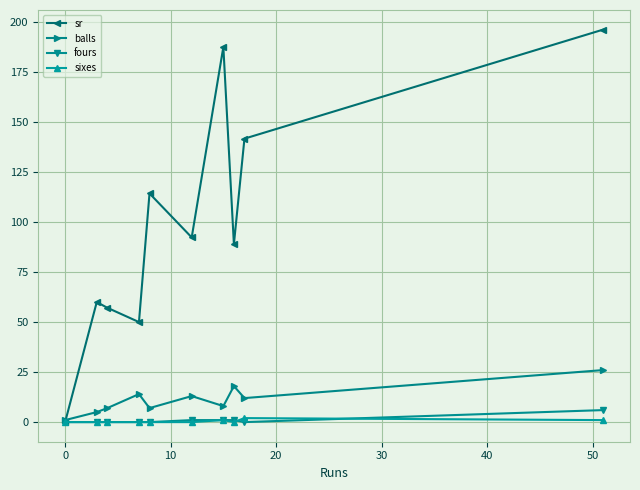

At how many categories does at least one series exceed 103?

4